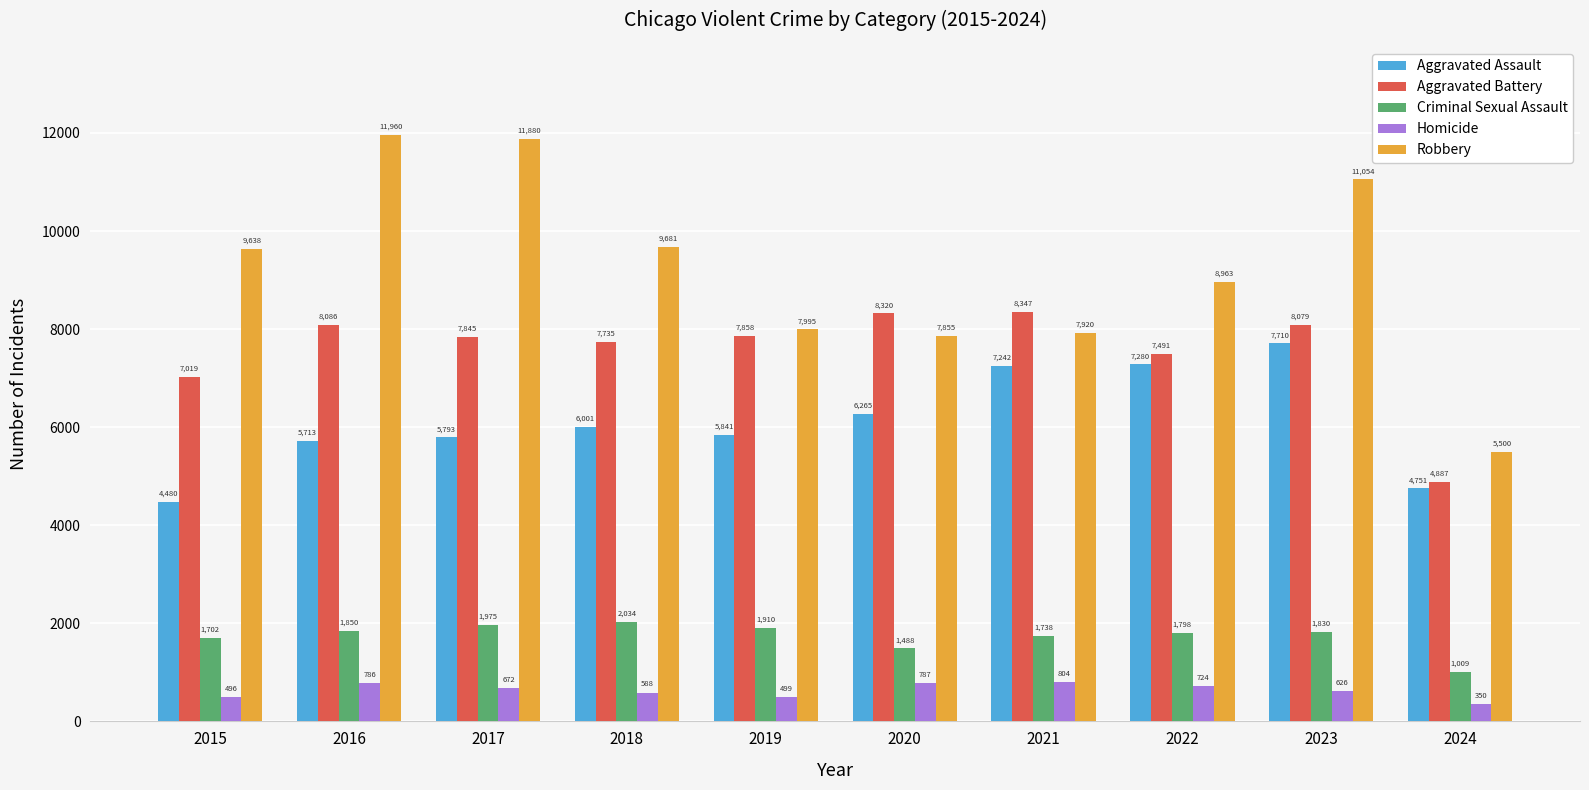

How many data points does each series have?

10